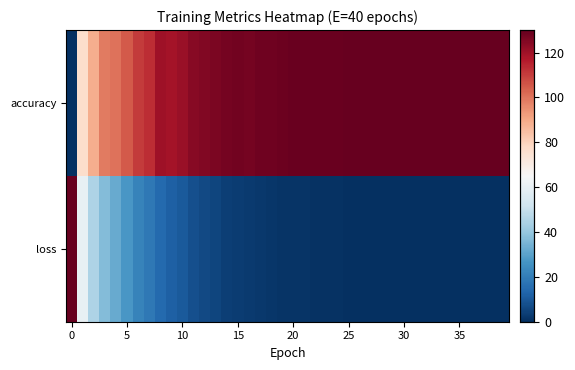

How many distinct data groups are displayed?

2